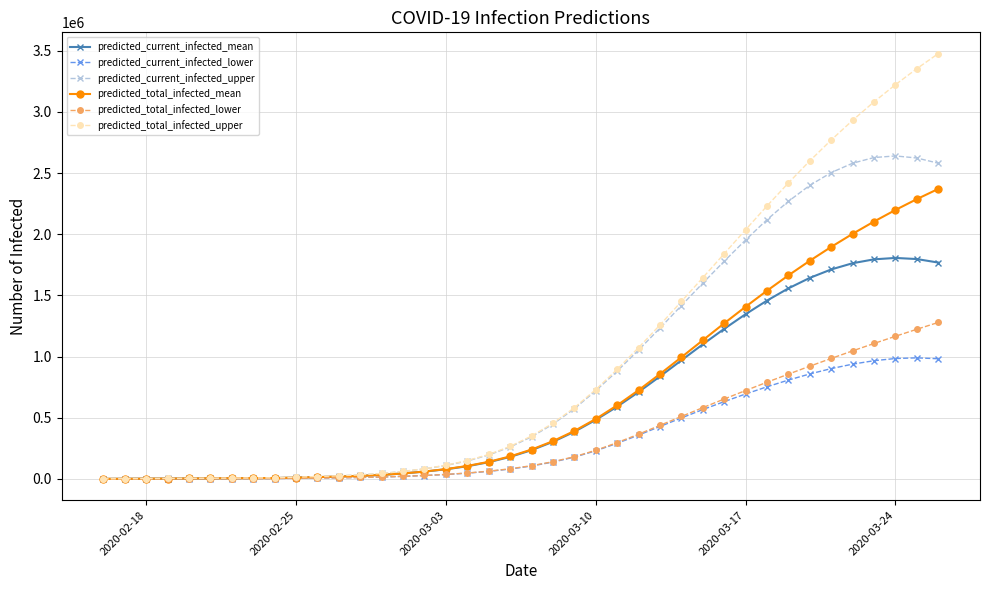

What is the maximum value for predicted_current_infected_upper?

2640365